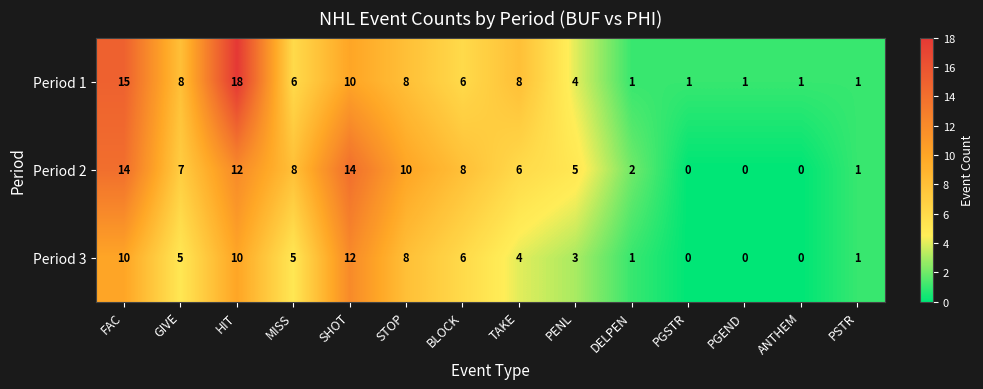

Rank the series at SHOT from lowest to highest value.

Period 1, Period 3, Period 2